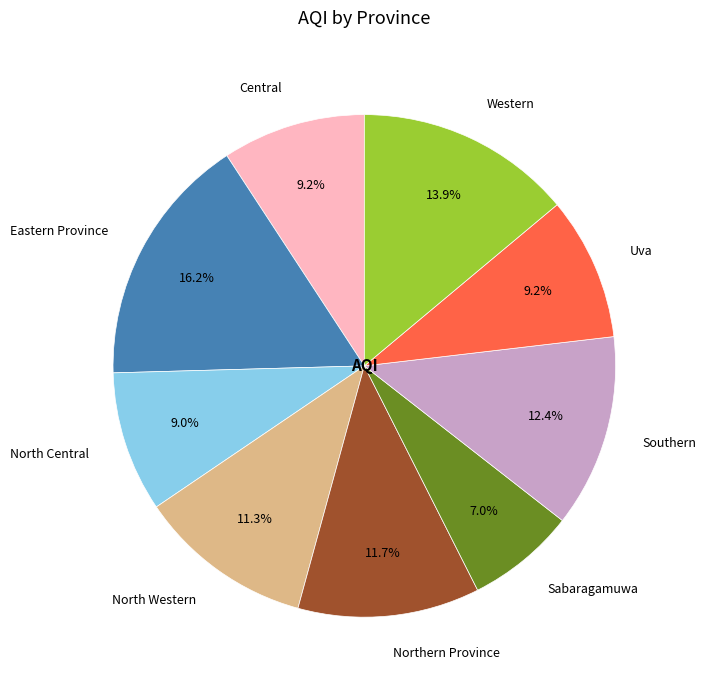

The Uva slice represents 1% of the pie. True or false?

False